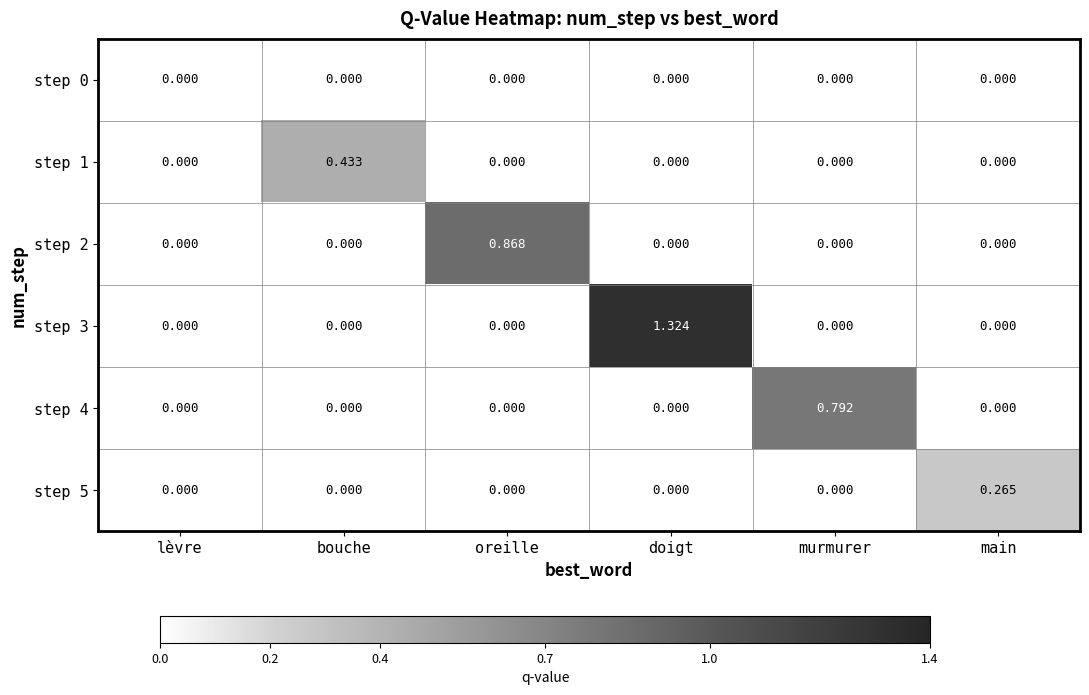

At which category is the sum across all series the highest?

doigt